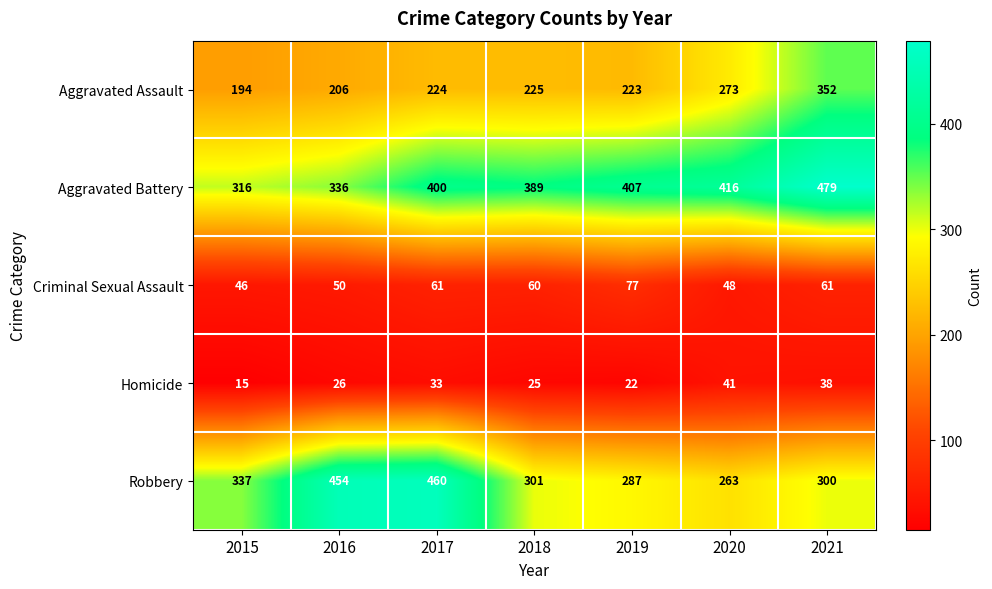

Which category has the lowest value across all series?

2015